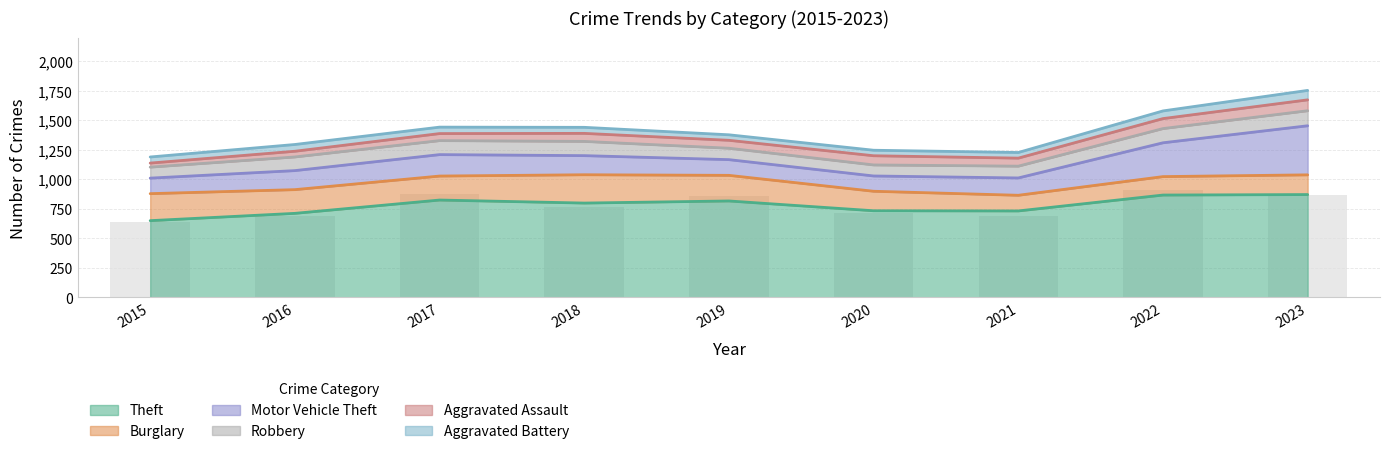

What is the difference between the maximum and second lowest values in the Burglary series?

94